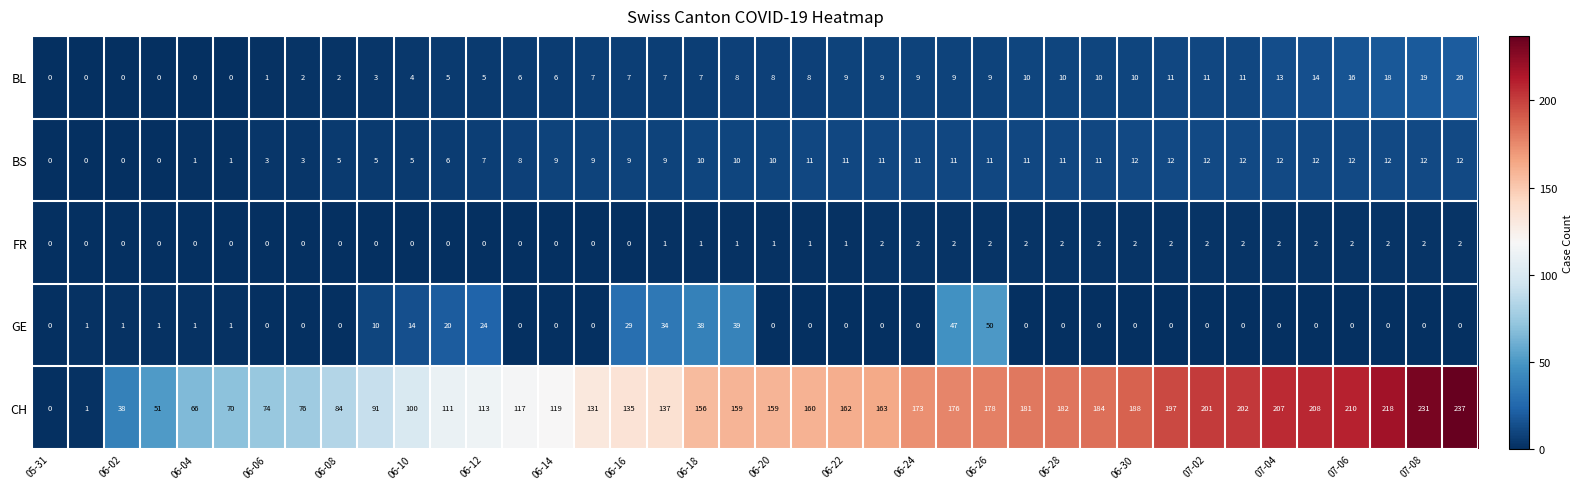

At how many categories does at least one series exceed 112?

28